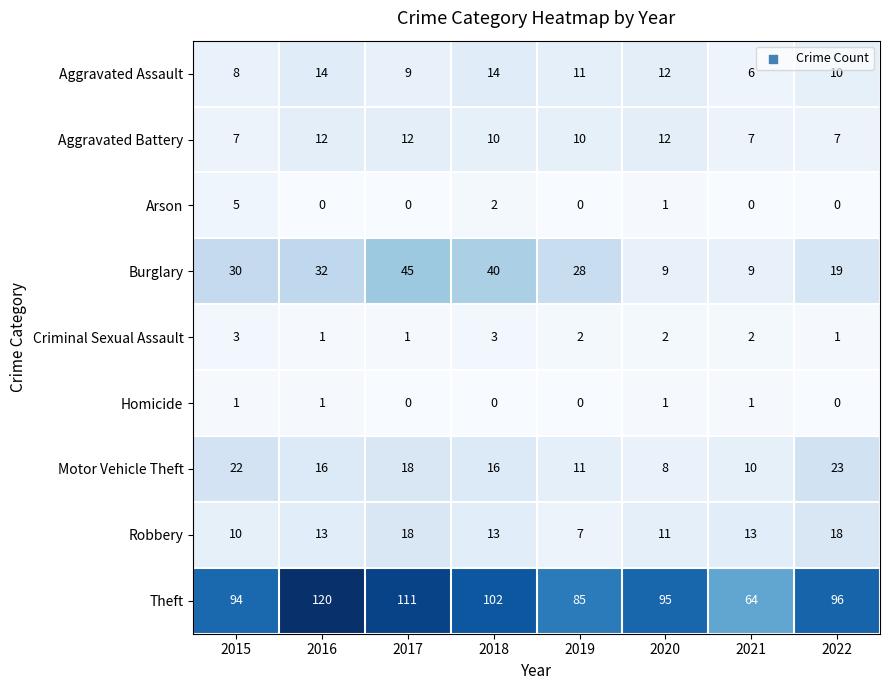

What is the difference between the maximum and minimum values in the Aggravated Battery series?

5